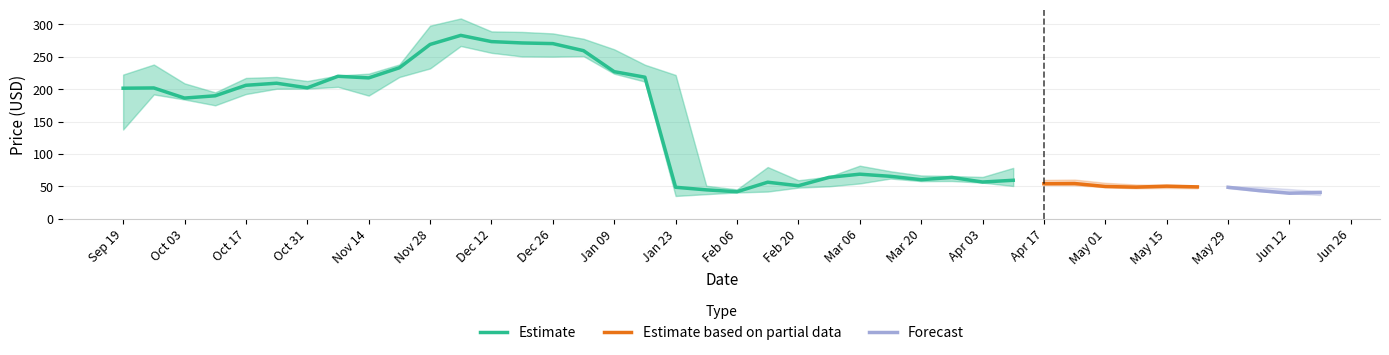

What is the minimum value for Estimate?

41.7